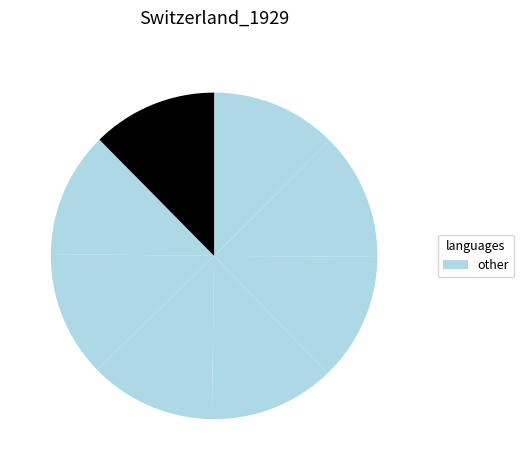

How many segments does this pie chart have?

8